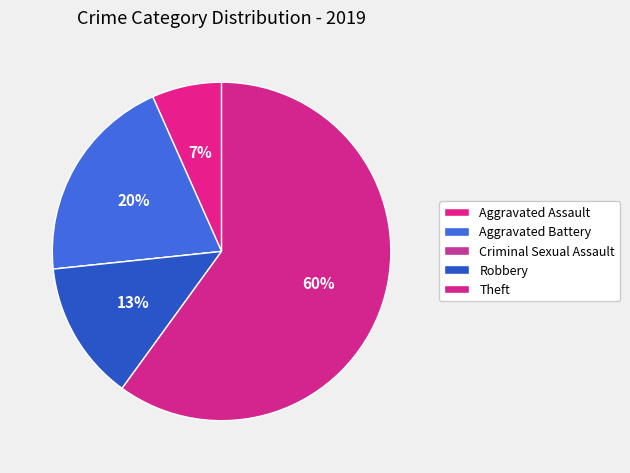

Which slice is the largest?

Theft